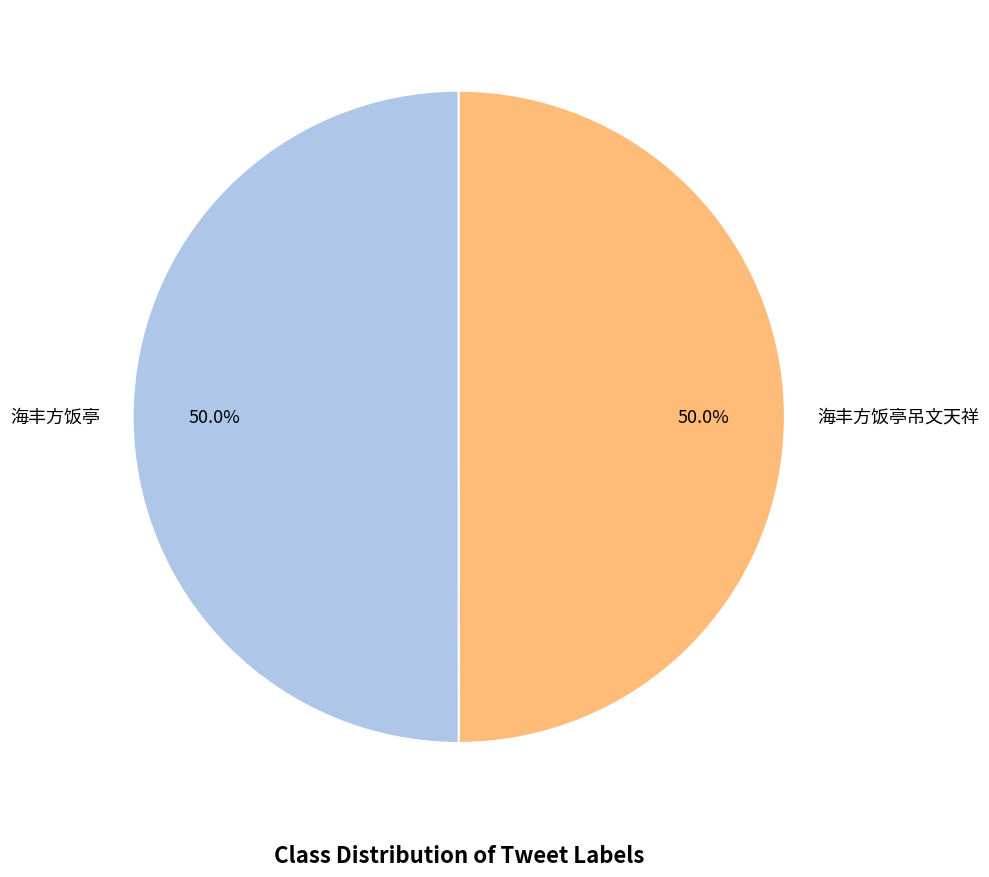

What is the ratio of the value at 海丰方饭亭 to the value at 海丰方饭亭吊文天祥?

1.0